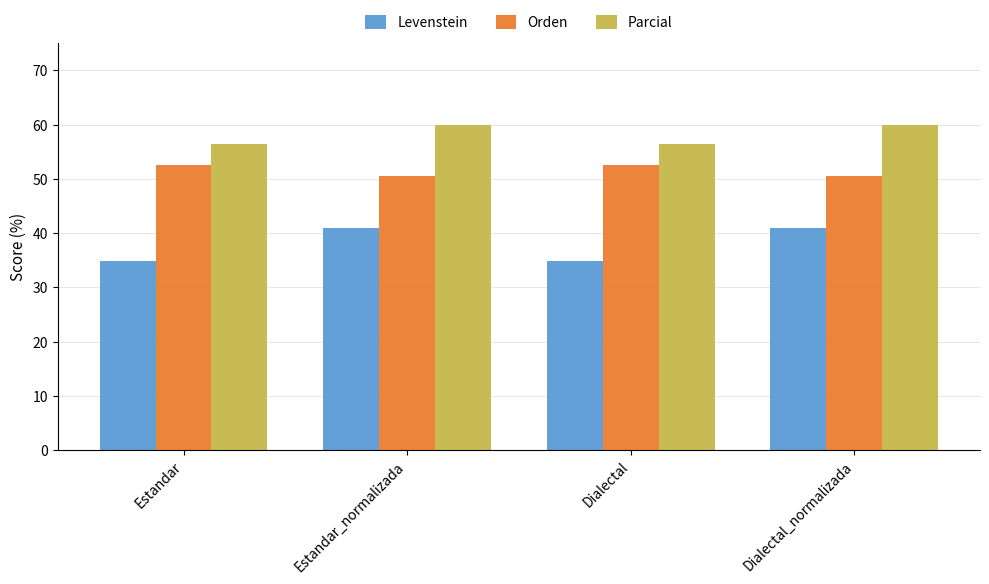

What is the value of the Parcial bar at the 3rd from the left?

56.4